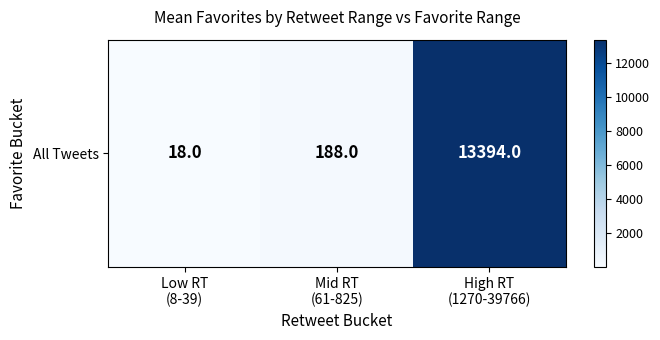

What is the change in value from Low RT
(8-39) to Mid RT
(61-825)?

+170